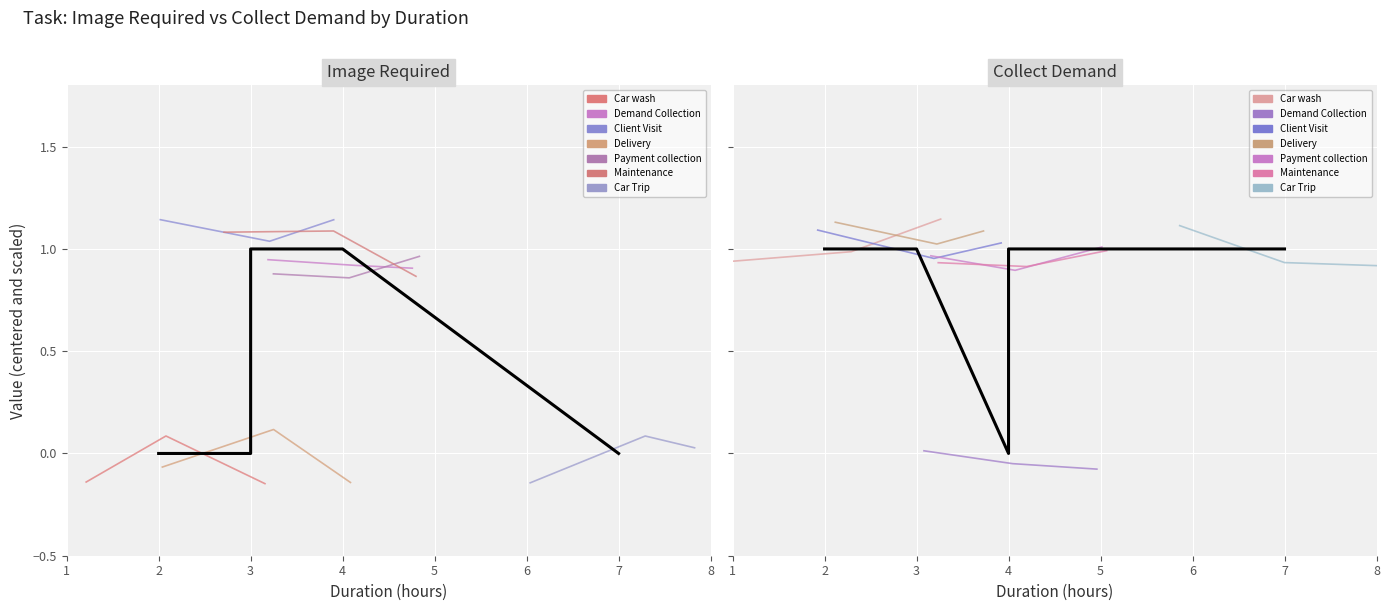

How many times do Image Required and Collect Demand cross each other?

1